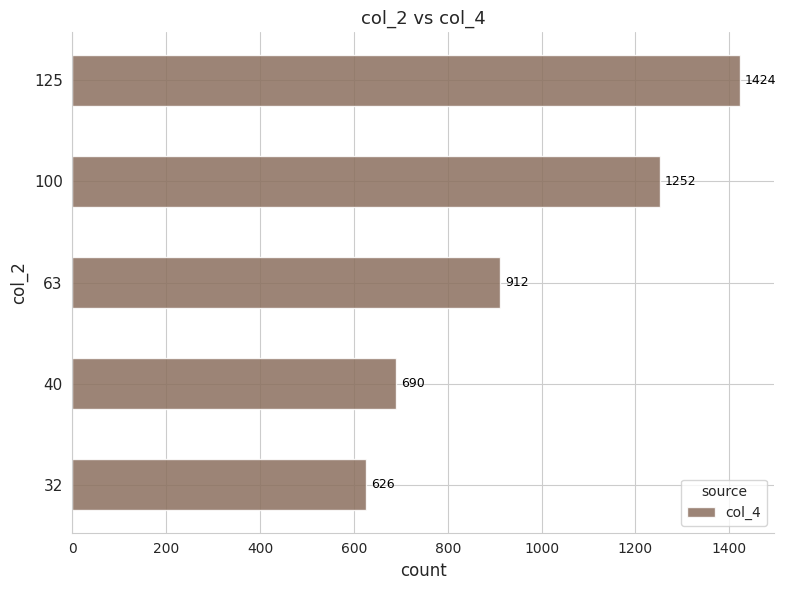

Rank the categories by value from highest to lowest.

125, 100, 63, 40, 32